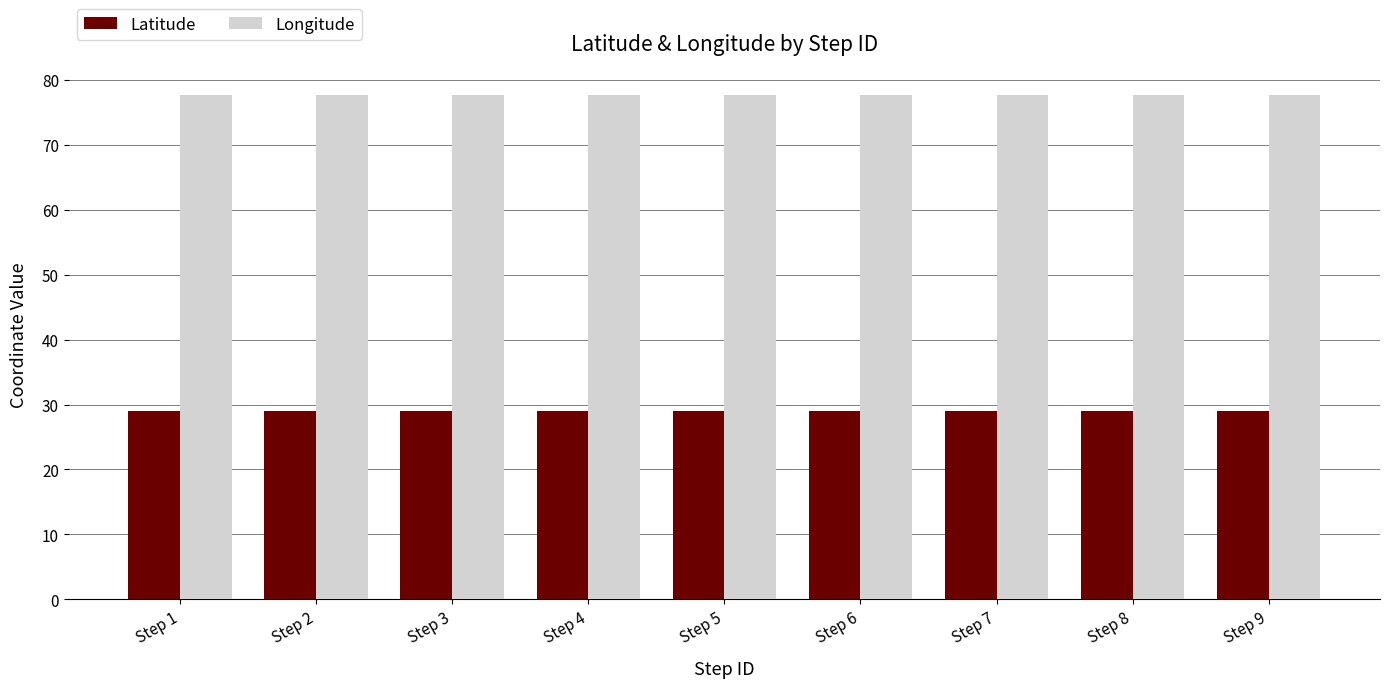

What is the difference between the highest and lowest values at Step 4?

48.7